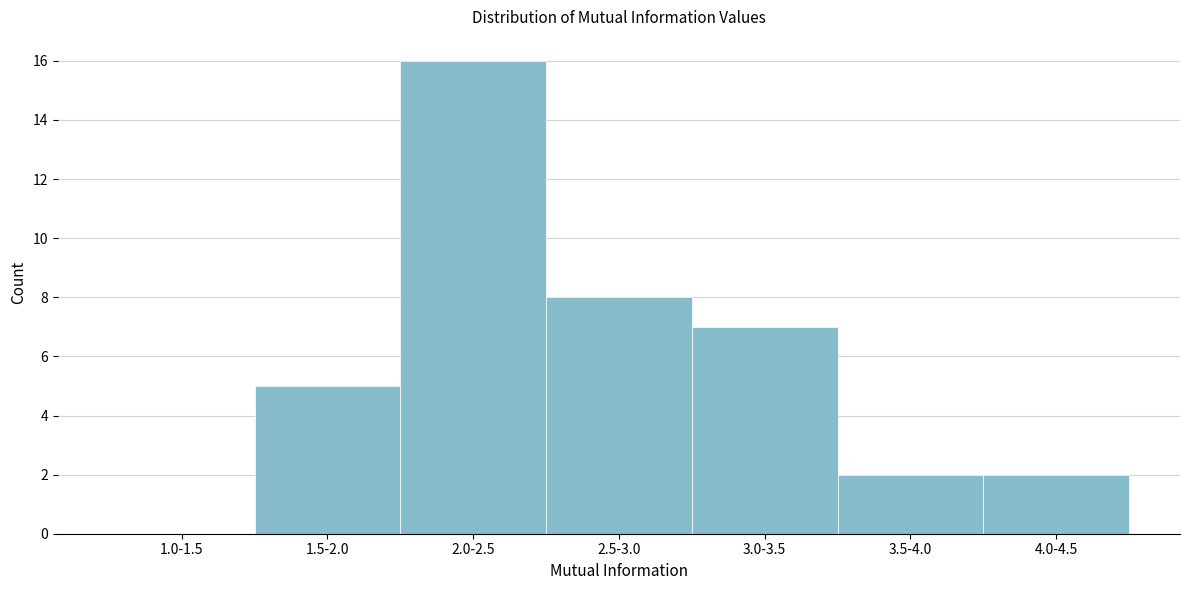

Reading left to right, list all the values displayed in this chart.

1.0-1.5=0	1.5-2.0=5	2.0-2.5=16	2.5-3.0=8	3.0-3.5=7	3.5-4.0=2	4.0-4.5=2